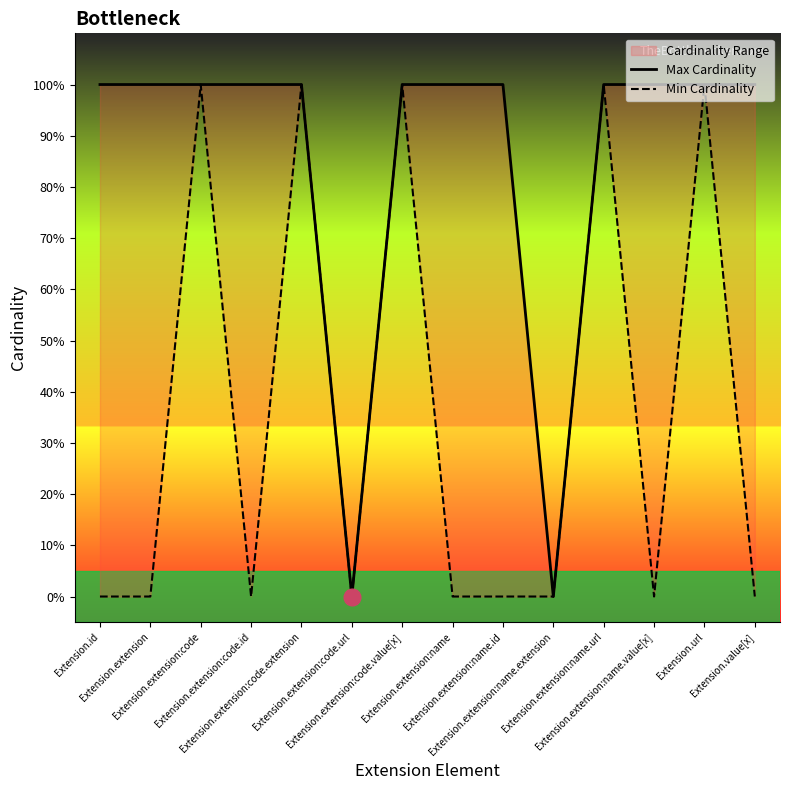

Reading right to left, extract all data points from this chart.

Max Cardinality: 1	1	1	1	0	1	1	1	0	1	1	1	1	1
Min Cardinality: 0	1	0	1	0	0	0	1	0	1	0	1	0	0